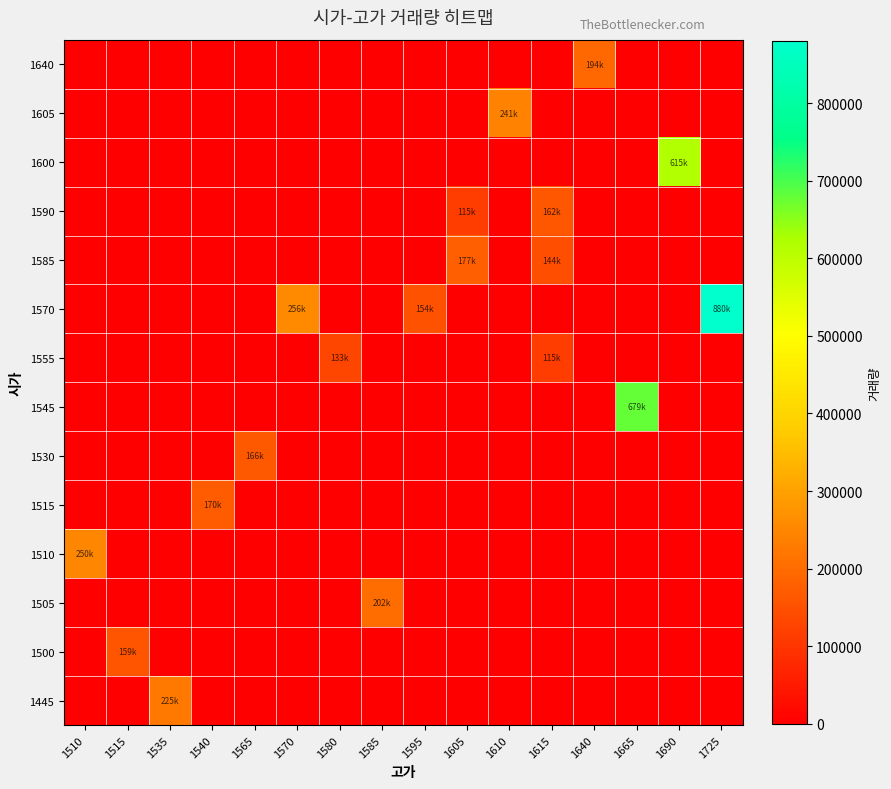

At which category does the chart reach its minimum across all series?

1510